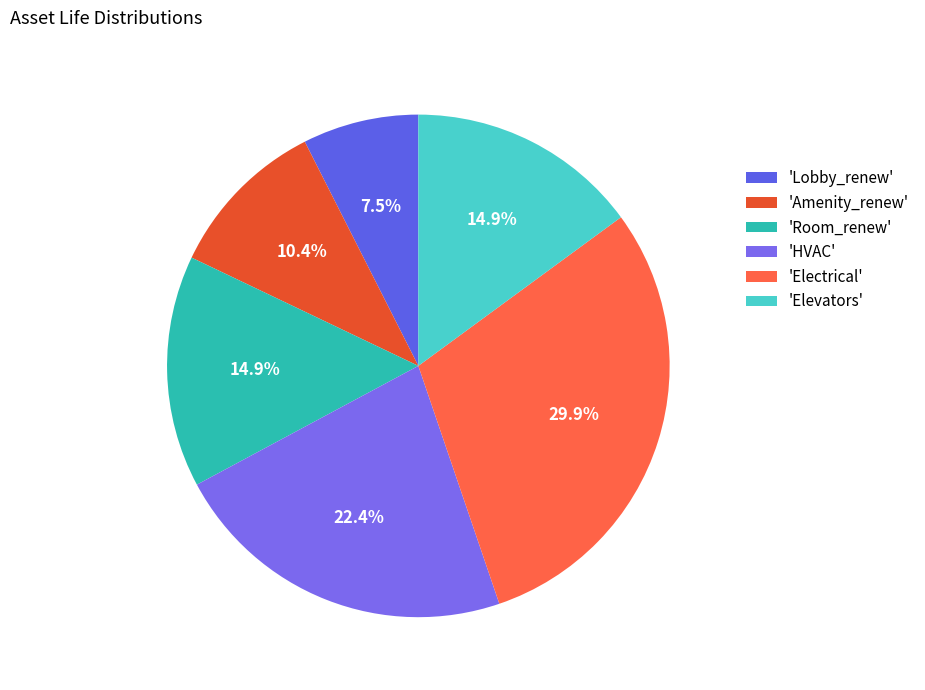

What is the smallest slice in the pie chart?

'Lobby_renew'